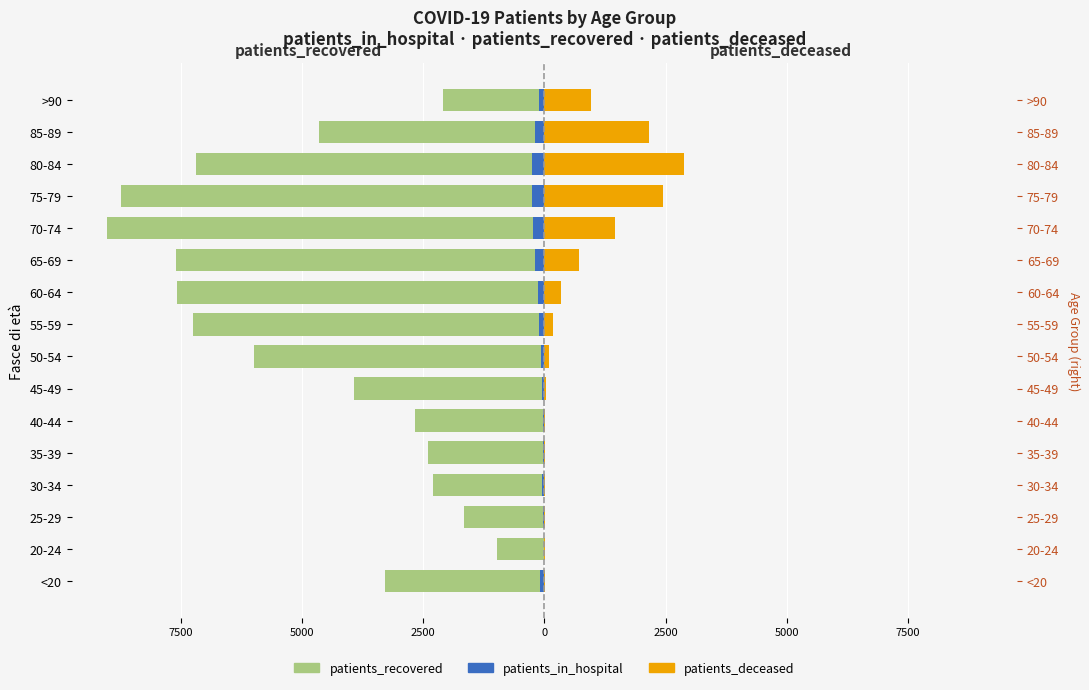

Reading left to right, transcribe all the data shown in this chart.

patients_recovered: -3289	-985	-1661	-2300	-2405	-2676	-3935	-5996	-7245	-7571	-7596	-9025	-8739	-7184	-4650	-2091
patients_in_hospital: -87	-11	-29	-42	-30	-31	-39	-62	-101	-140	-197	-230	-246	-264	-200	-102
patients_deceased: 12	3	3	13	13	21	39	104	178	352	715	1458	2452	2878	2164	961